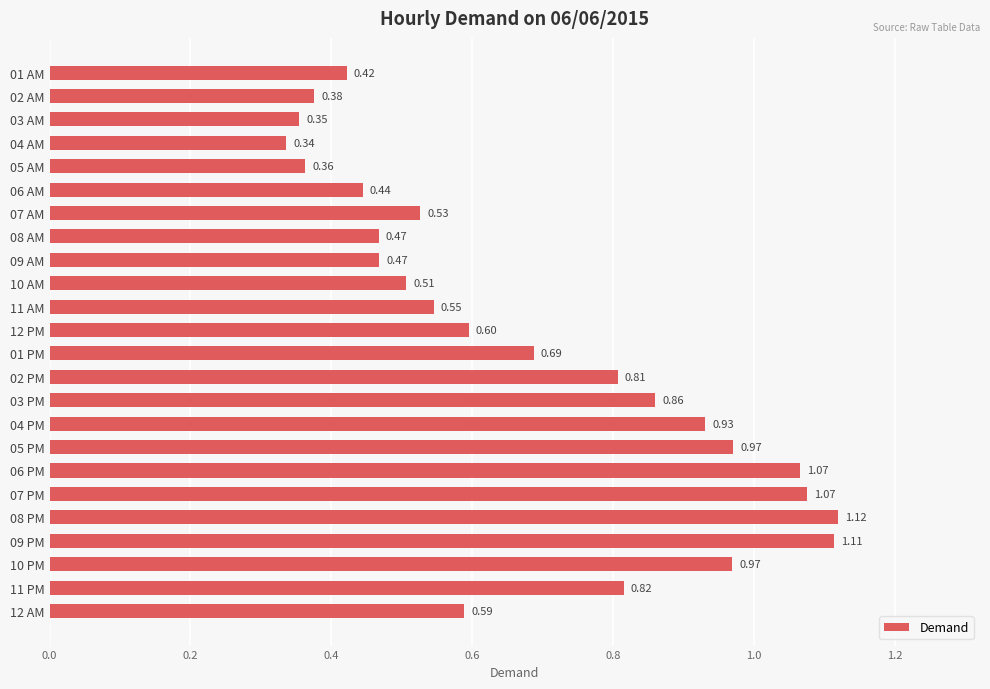

What is the change in value from 03 AM to 08 PM?

+0.8